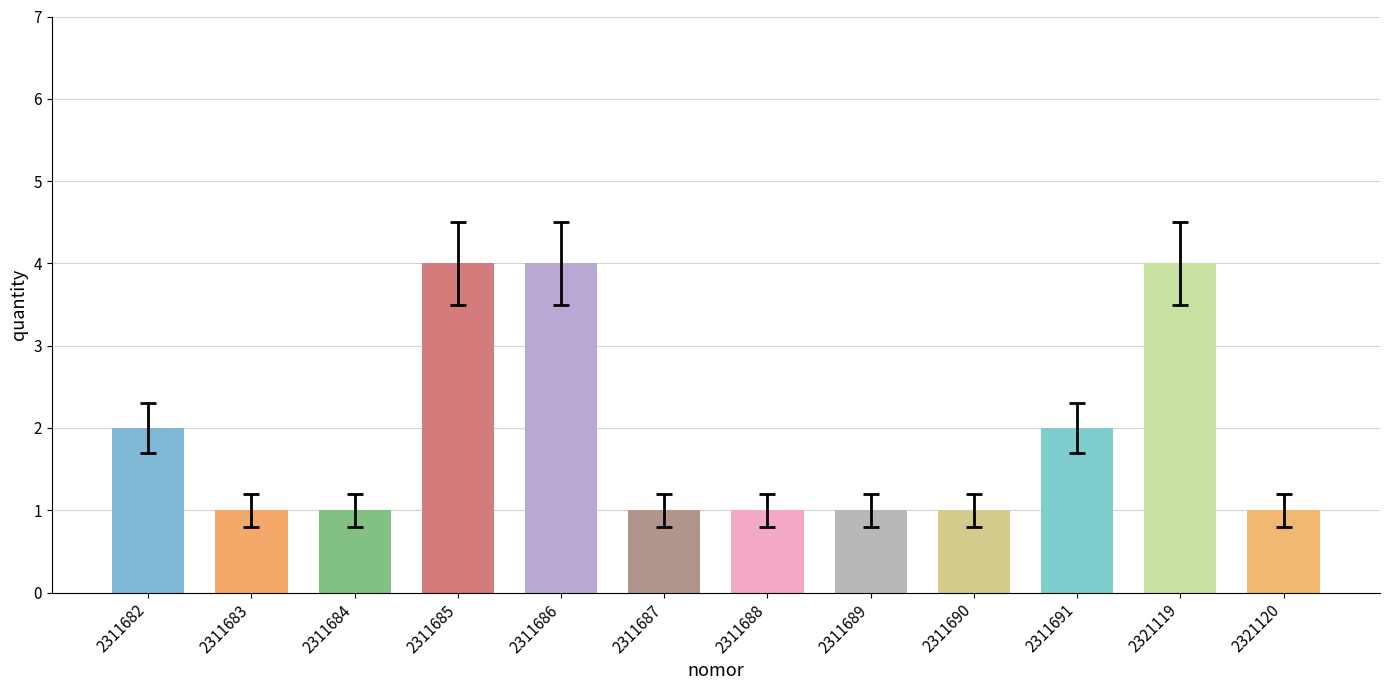

How many values are between 1 and 4?

12